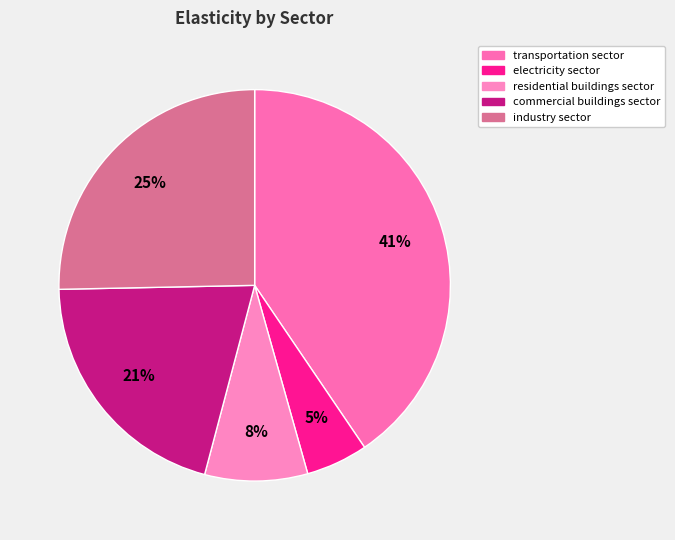

What is the total percentage of transportation sector and electricity sector?

45.6%